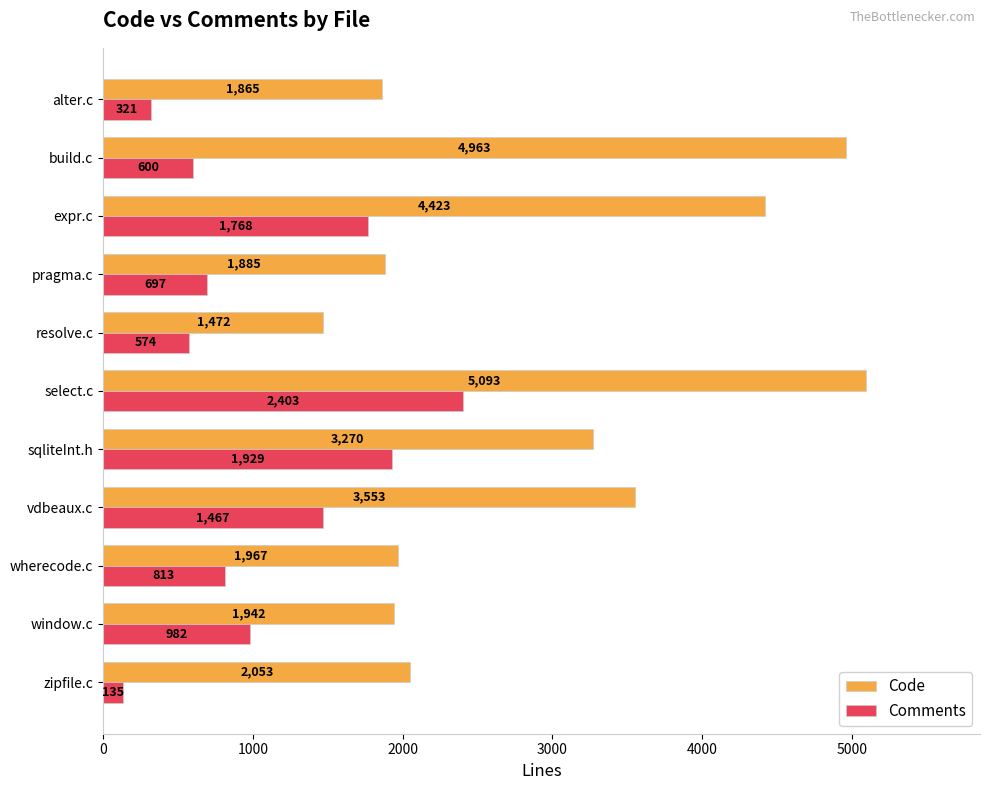

Is the value of Comments at select.c greater than the value of Code at expr.c?

No